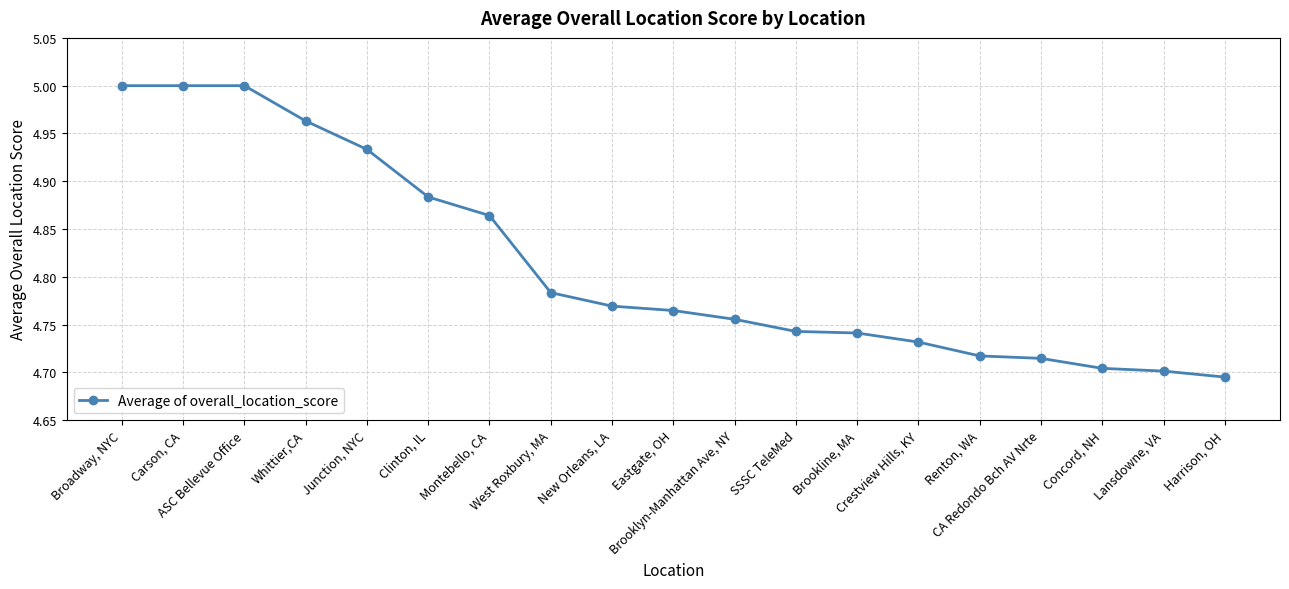

What is the sum of all values?

91.5